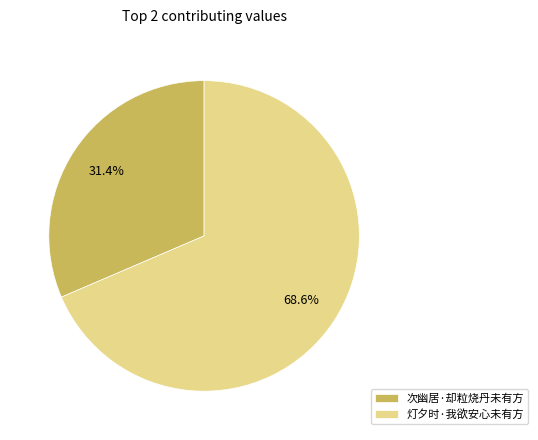

Which has a higher value, 次幽居·却粒烧丹未有方 or 灯夕时·我欲安心未有方?

灯夕时·我欲安心未有方